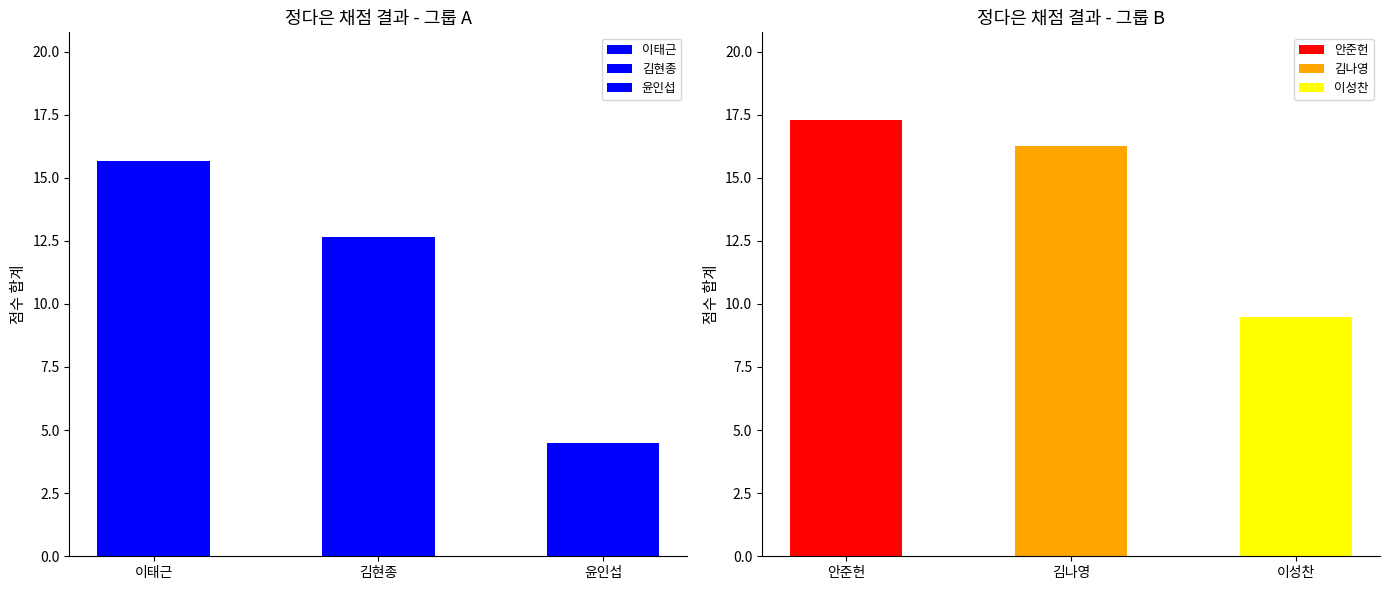

Is it true that the value at 김나영 is 16.2?

True